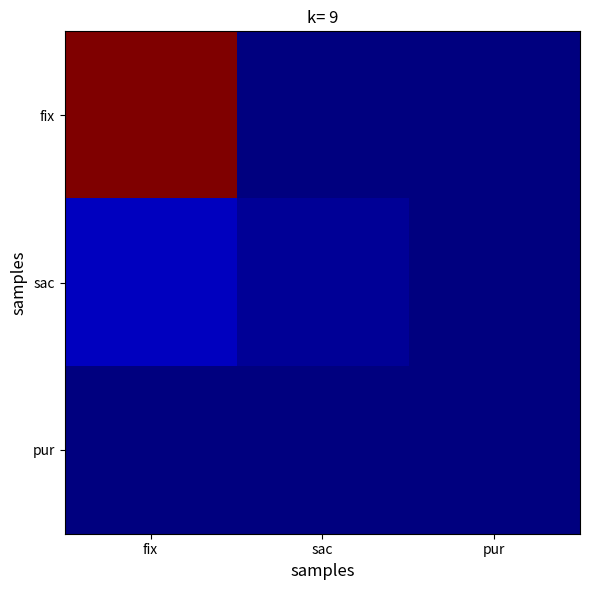

At pur, list the series in order from smallest to largest.

fix, sac, pur